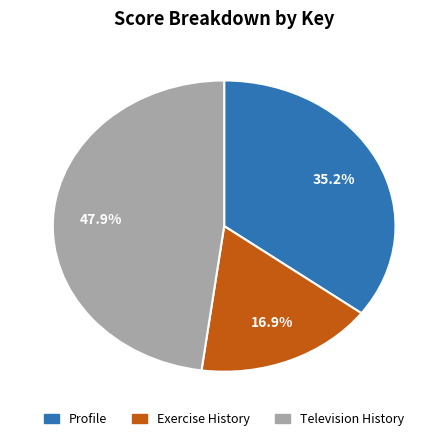

What is the total percentage of Exercise History and Television History?

64.8%